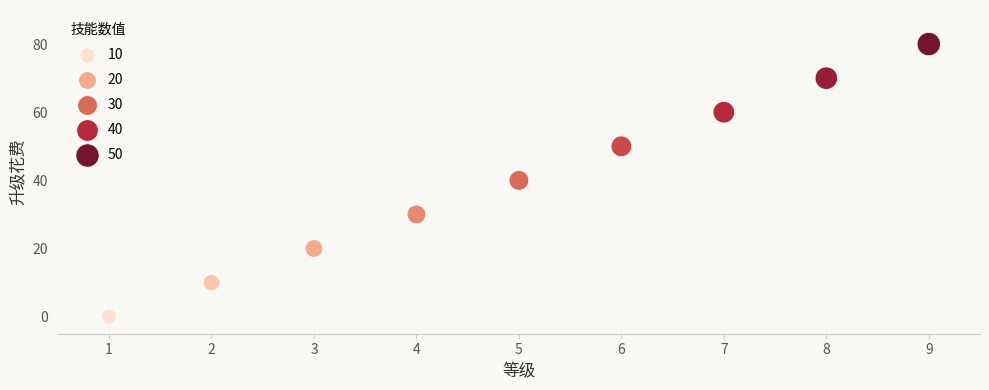

What is the range of Y values (max minus min)?

80